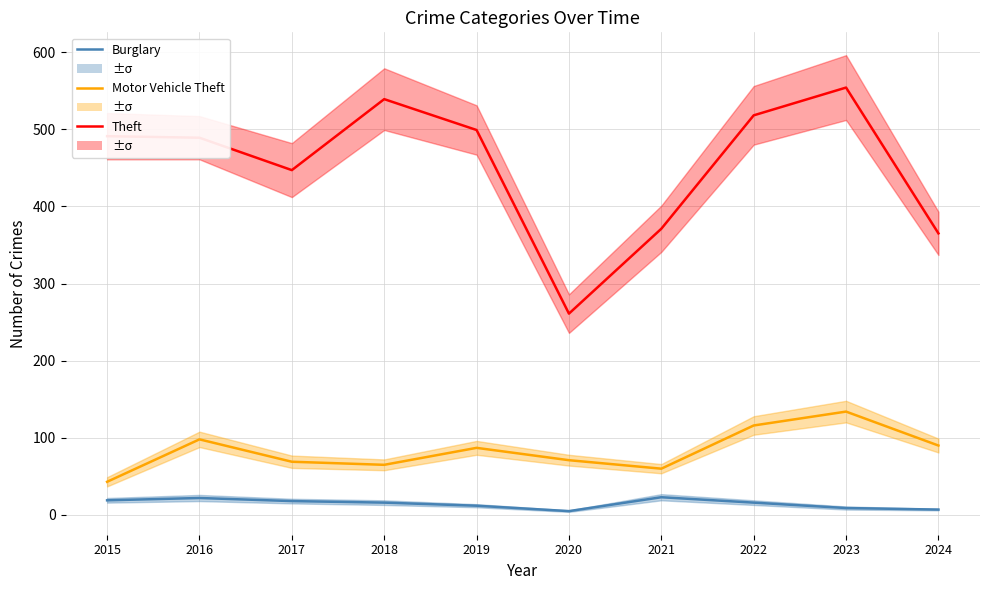

Between 2019 and 2023, which series saw the biggest shift?

Theft